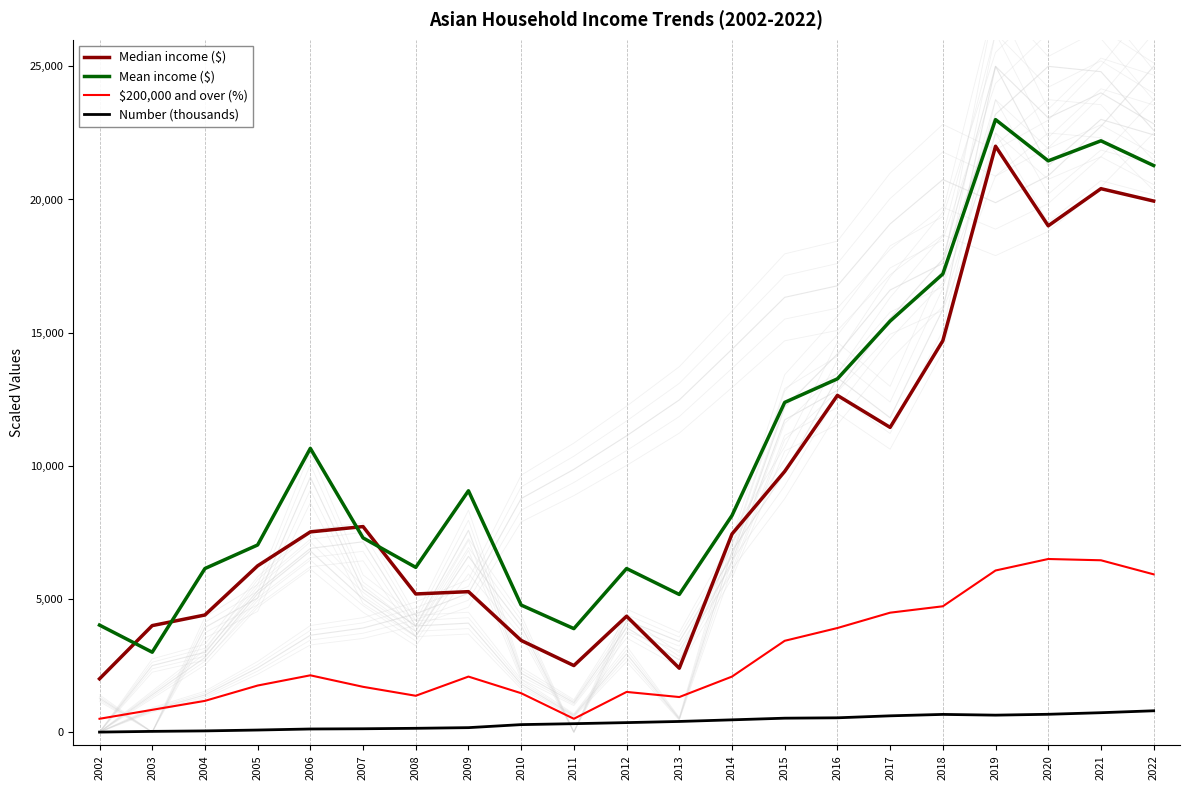

Reading right to left, transcribe all the data shown in this chart.

Median income ($): 2022=19941.6	2021=20406.4	2020=19012.0	2019=22000.0	2018=14695.9	2017=11442.2	2016=12644.1	2015=9788.8	2014=7438.2	2013=2398.4	2012=4350.6	2011=2498.0	2010=3440.9	2009=5273.6	2008=5187.3	2007=7717.1	2006=7517.9	2005=6243.0	2004=4397.1	2003=3998.7	2002=2000.0
Mean income ($): 2022=21274.3	2021=22203.5	2020=21451.3	2019=23000.0	2018=17203.5	2017=15433.6	2016=13265.5	2015=12380.5	2014=8132.7	2013=5168.1	2012=6141.6	2011=3885.0	2010=4769.9	2009=9061.9	2008=6185.8	2007=7292.0	2006=10654.9	2005=7026.5	2004=6141.6	2003=3000.0	2002=4017.7
$200,000 and over (%): 2022=5924.0	2021=6452.0	2020=6500.0	2019=6068.0	2018=4724.0	2017=4484.0	2016=3908.0	2015=3428.0	2014=2084.0	2013=1316.0	2012=1508.0	2011=500.0	2010=1460.0	2009=2084.0	2008=1364.0	2007=1700.0	2006=2132.0	2005=1748.0	2004=1172.0	2003=836.0	2002=500.0
Number (thousands): 2022=800.0	2021=727.8	2020=668.5	2019=636.2	2018=663.9	2017=610.6	2016=536.3	2015=522.4	2014=460.0	2013=399.1	2012=356.0	2011=315.7	2010=280.6	2009=166.8	2008=142.1	2007=125.0	2006=116.4	2005=77.1	2004=44.6	2003=26.7	2002=0.0